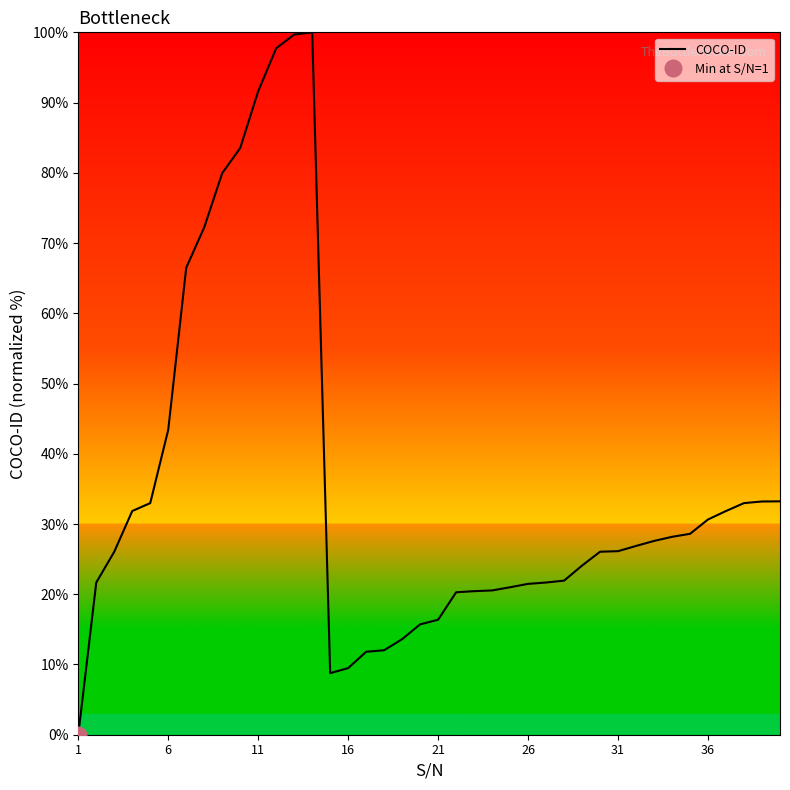

The COCO-ID series shows 42.8 at 36. True or false?

False